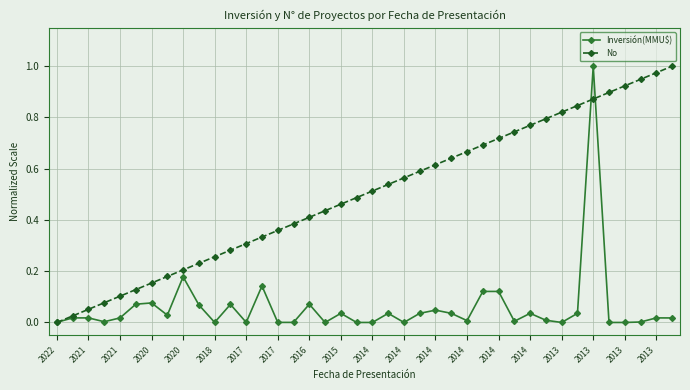

Rank the series by their average value, from highest to lowest.

No, Inversión(MMU$)